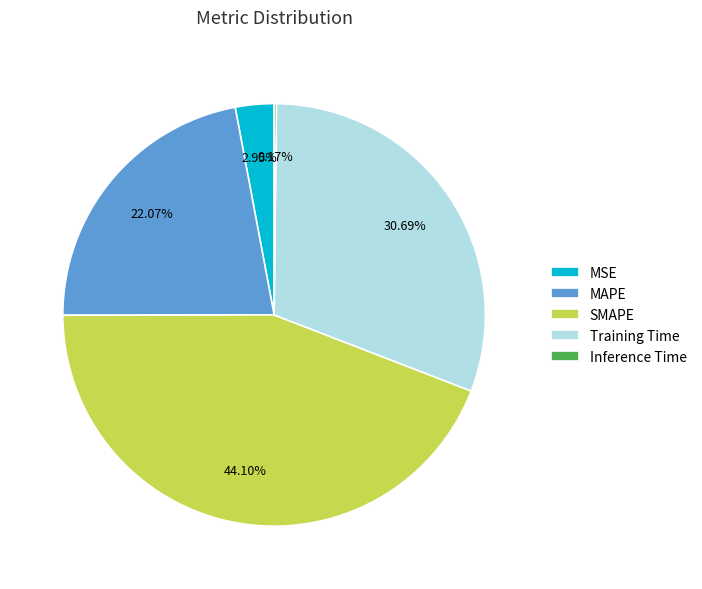

Which has a higher value, Training Time or SMAPE?

SMAPE